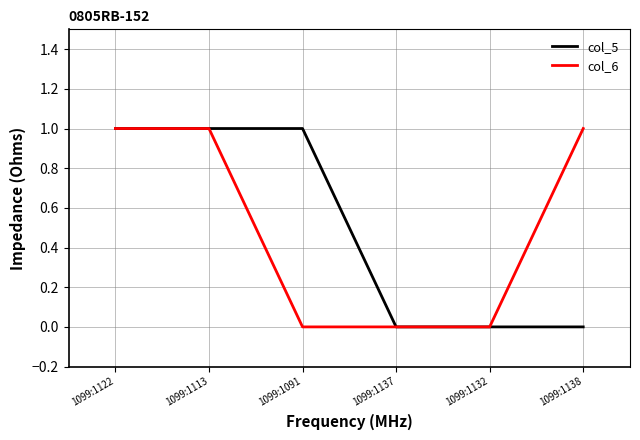

What is the sum of the col_5 values at 1099:1091 and 1099:1113?

2